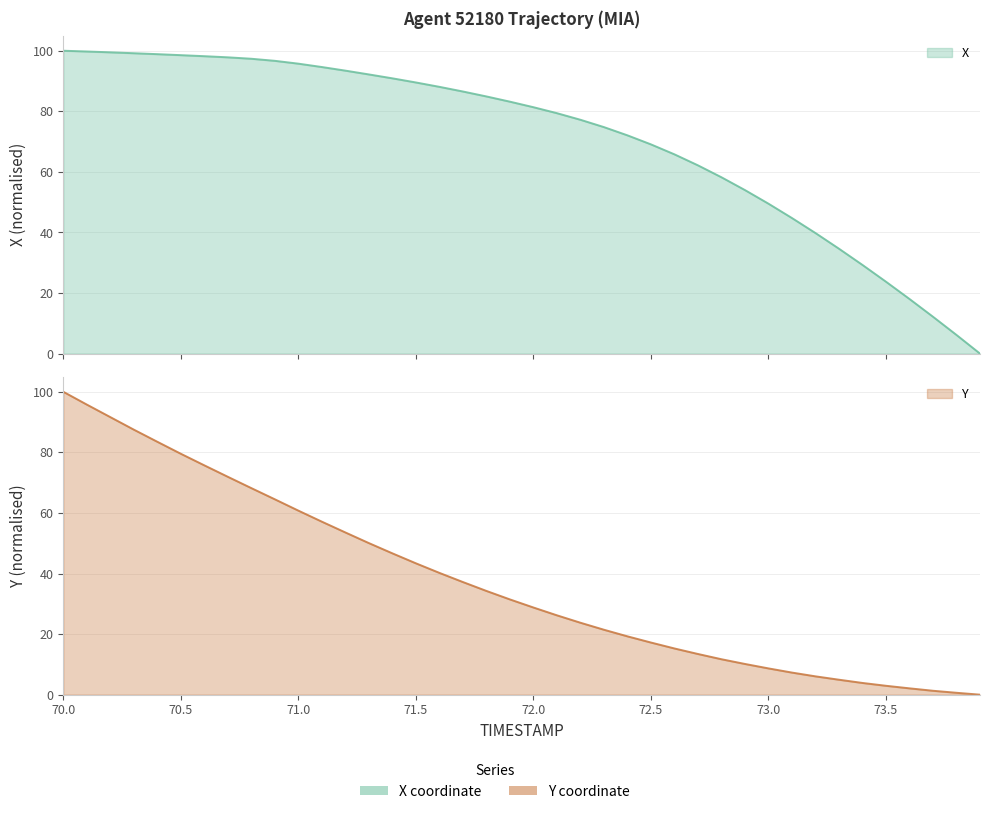

What is the label of the 12th point from the right?

72.8